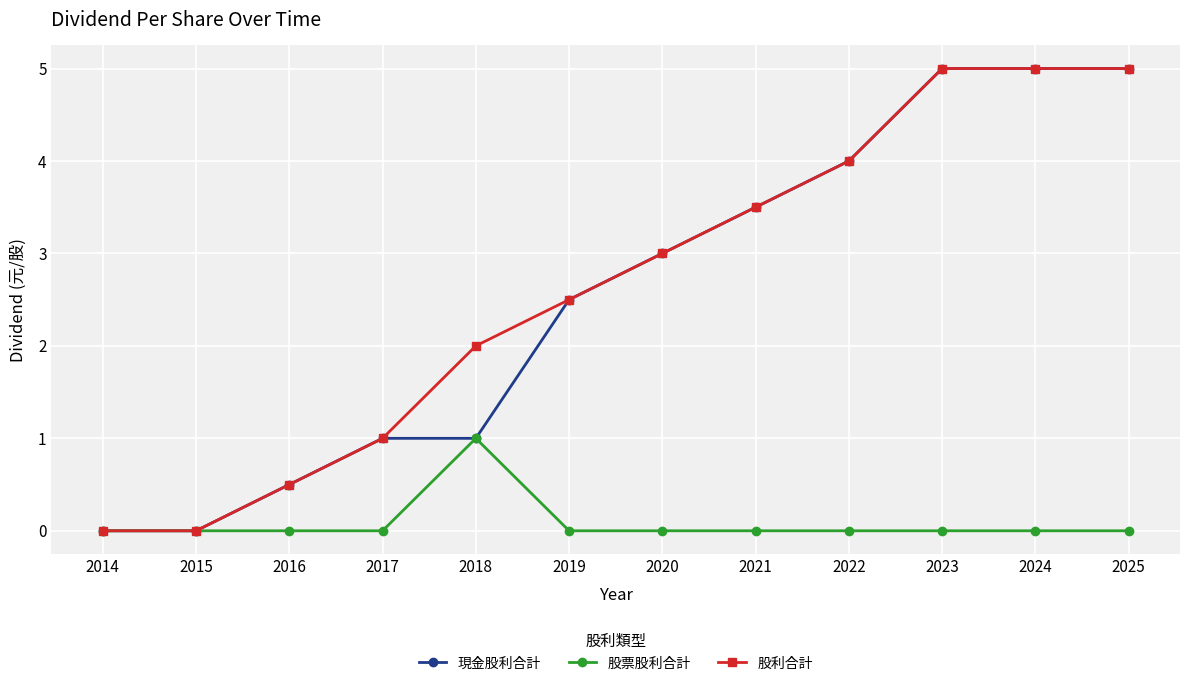

What is the maximum value for 股利合計?

5.0